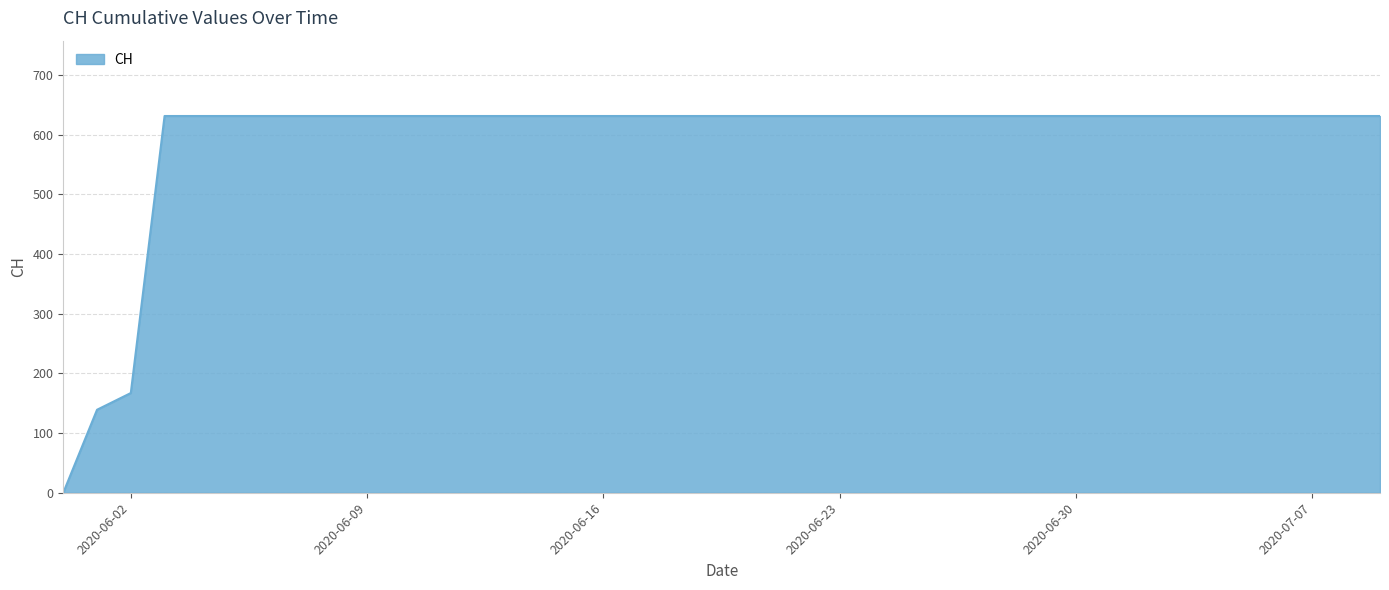

What is the difference between the maximum and minimum values?

631